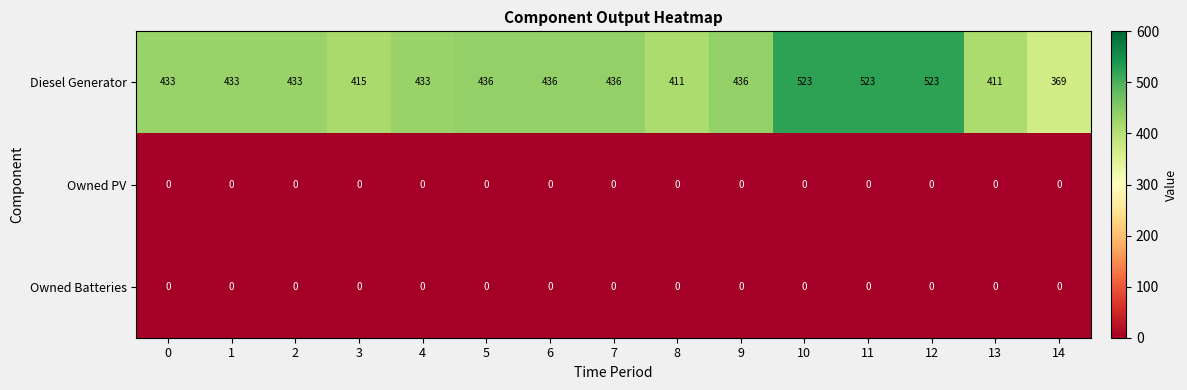

What is the total value across all series at 11?

523